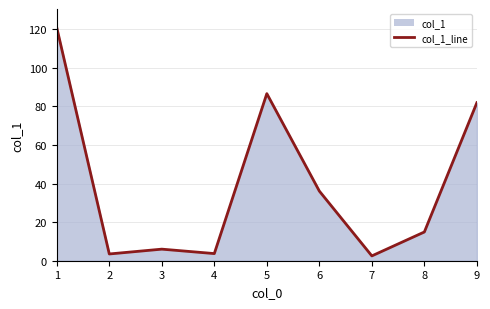

Which category has the highest value across all series?

1